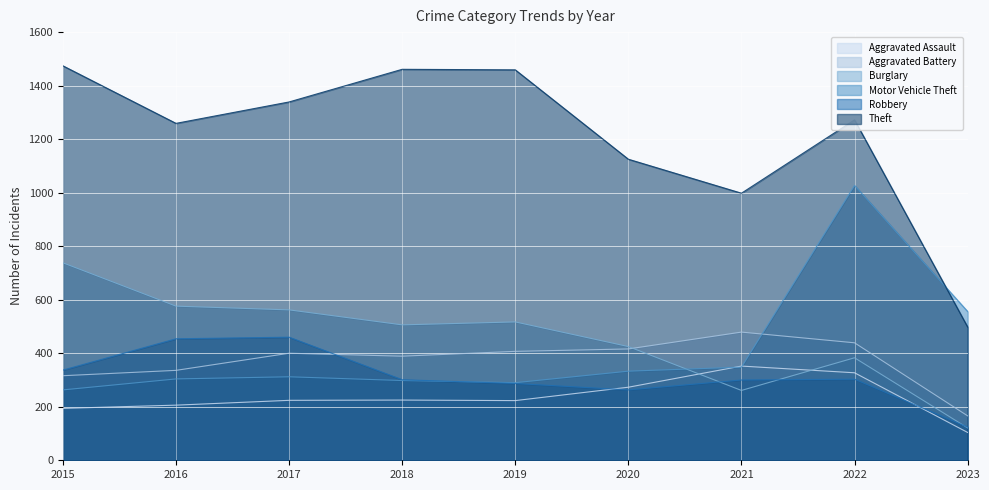

Reading right to left, what are all the values shown in this chart?

Aggravated Assault: 2023=104	2022=327	2021=352	2020=273	2019=223	2018=225	2017=224	2016=206	2015=194
Aggravated Battery: 2023=166	2022=439	2021=479	2020=416	2019=407	2018=389	2017=400	2016=336	2015=316
Burglary: 2023=121	2022=383	2021=261	2020=425	2019=517	2018=506	2017=562	2016=576	2015=738
Motor Vehicle Theft: 2023=556	2022=1027	2021=348	2020=333	2019=290	2018=298	2017=312	2016=304	2015=263
Robbery: 2023=124	2022=303	2021=300	2020=263	2019=287	2018=301	2017=460	2016=454	2015=337
Theft: 2023=498	2022=1272	2021=998	2020=1125	2019=1459	2018=1461	2017=1339	2016=1259	2015=1474